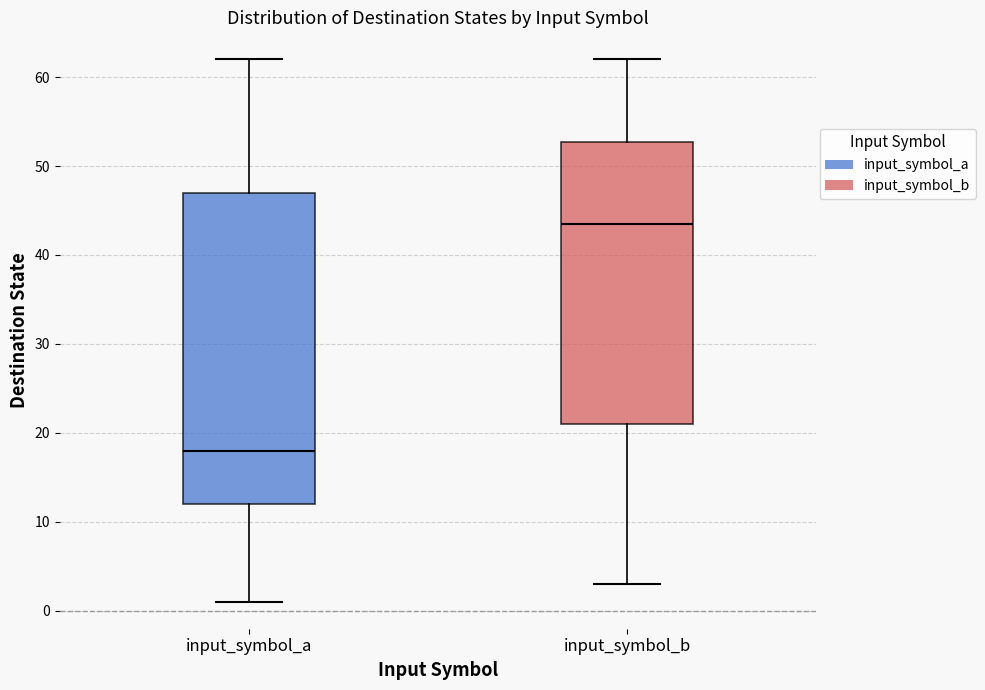

Reading left to right, read every box against the y-axis: the position of its median line, the range the box covers, and the ends of its whiskers. The values are not printed on the chart, so give them approximately, as read against the axis.

input_symbol_a: median 18, box 12 to 47, whiskers 1 to 62
input_symbol_b: median 44, box 21 to 53, whiskers 3 to 62